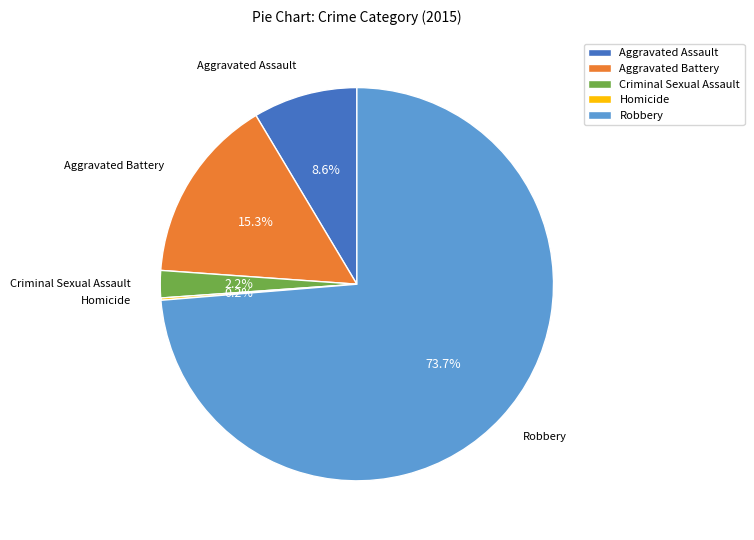

What percentage do Criminal Sexual Assault and Robbery together represent?

75.9%